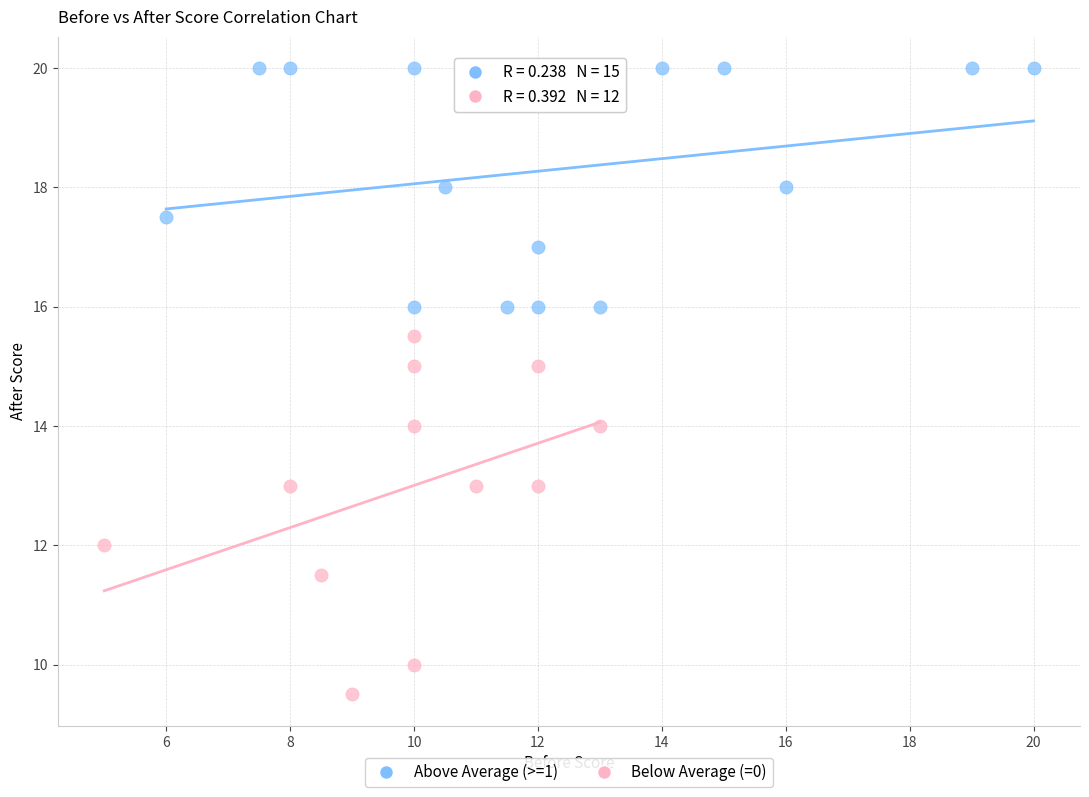

Which series reaches the maximum Y coordinate?

Above Average (>=1)